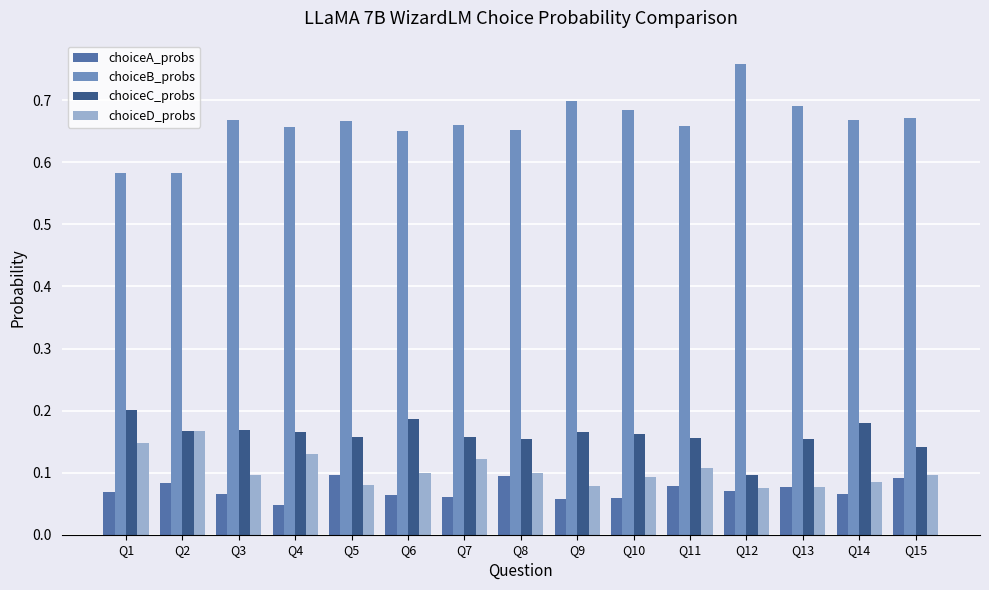

True or false: choiceD_probs has a value of 0.0 at Q6.

False